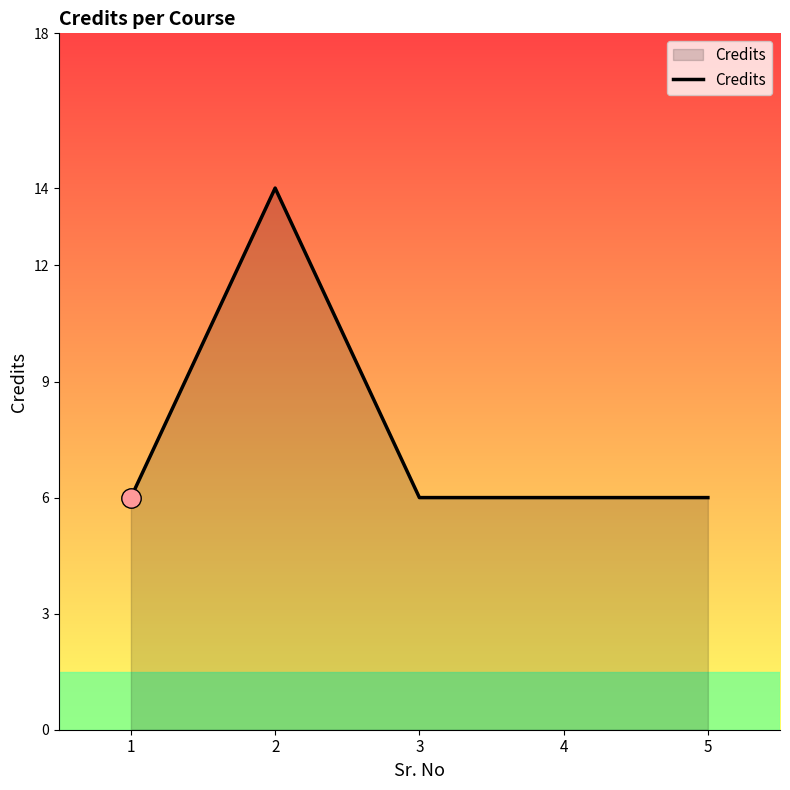

What is the sum of all values?

38